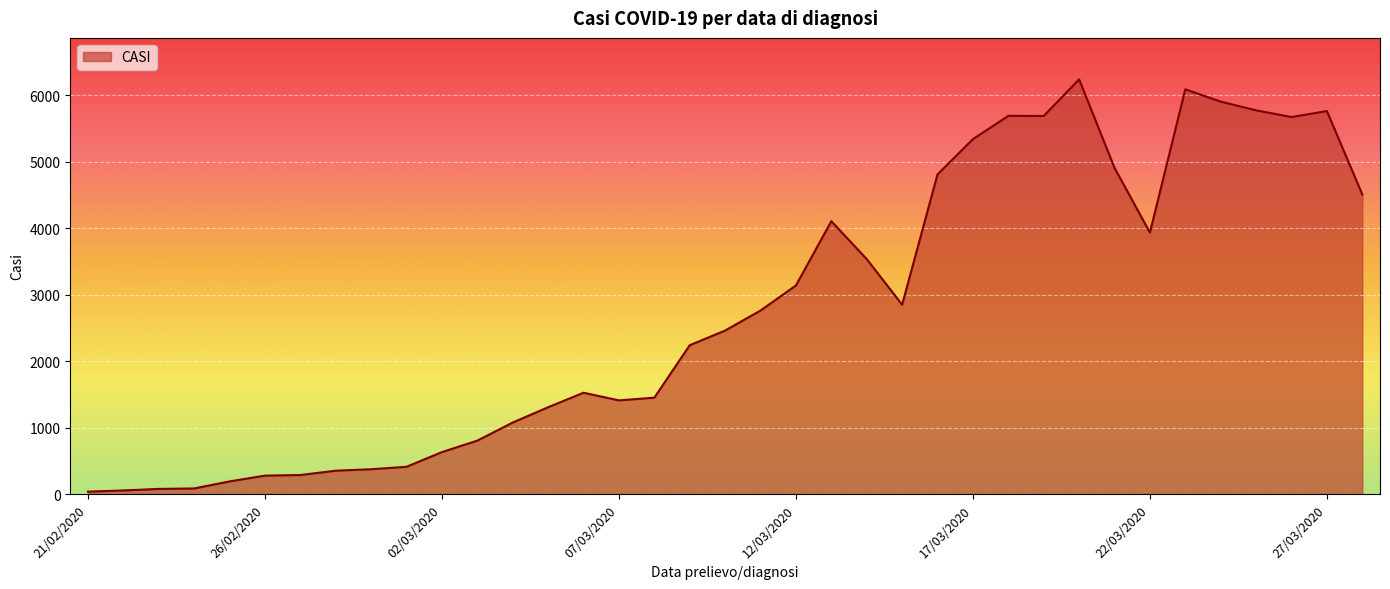

What is the greatest value displayed?

6239